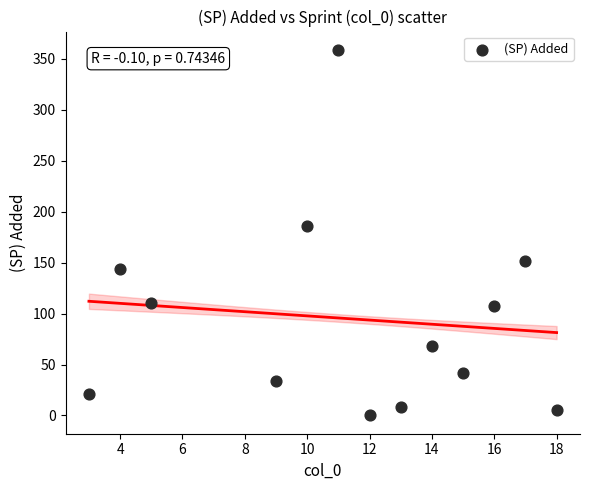

What is the range of Y values (max minus min)?

359